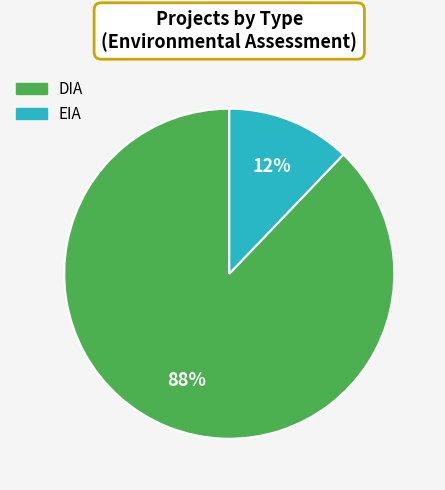

Which category has the smallest portion of the pie?

EIA